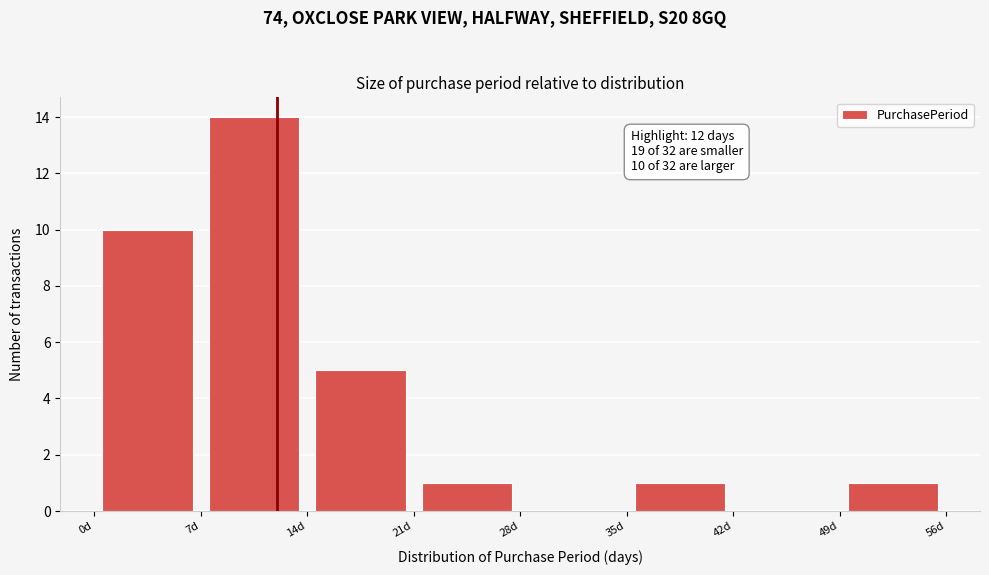

Over which range of the x-axis is the bar tallest?

7 to 14